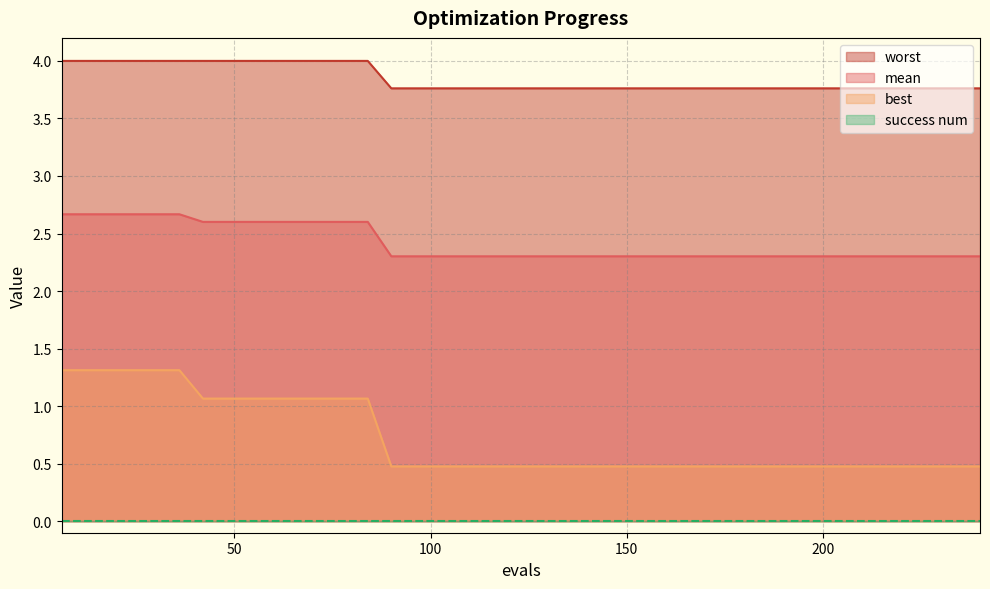

True or false: worst and best intersect in this chart.

False